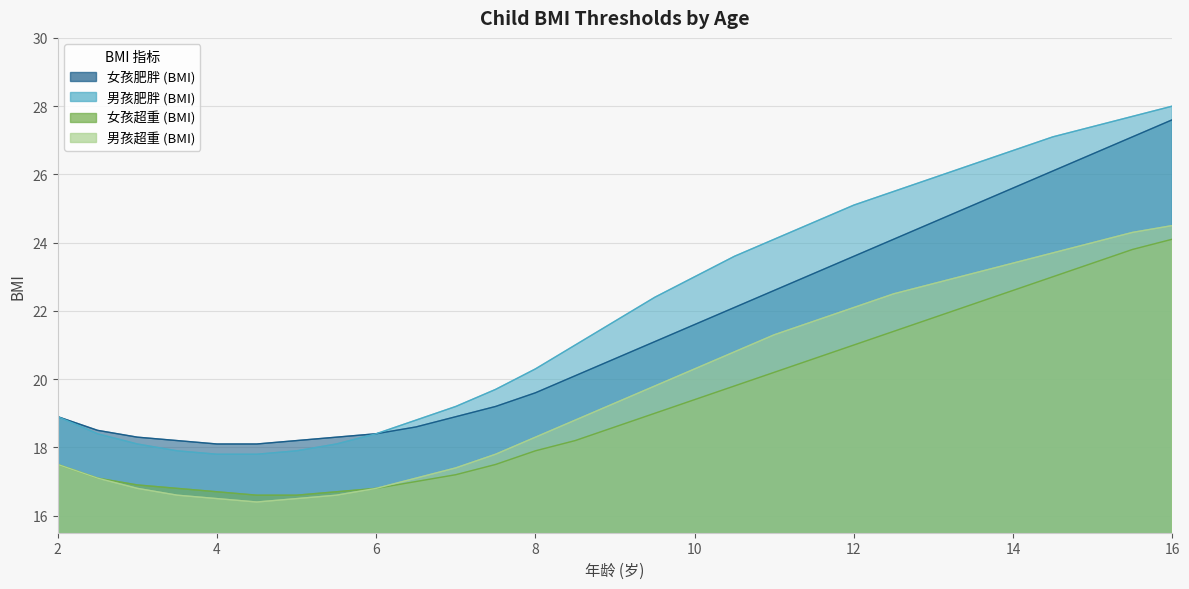

Reading left to right, list all the values displayed in this chart.

女孩肥胖 (BMI): 18.9	18.5	18.3	18.2	18.1	18.1	18.2	18.3	18.4	18.6	18.9	19.2	19.6	20.1	20.6	21.1	21.6	22.1	22.6	23.1	23.6	24.1	24.6	25.1	25.6	26.1	26.6	27.1	27.6
男孩肥胖 (BMI): 18.9	18.4	18.1	17.9	17.8	17.8	17.9	18.1	18.4	18.8	19.2	19.7	20.3	21.0	21.7	22.4	23.0	23.6	24.1	24.6	25.1	25.5	25.9	26.3	26.7	27.1	27.4	27.7	28.0
女孩超重 (BMI): 17.5	17.1	16.9	16.8	16.7	16.6	16.6	16.7	16.8	17.0	17.2	17.5	17.9	18.2	18.6	19.0	19.4	19.8	20.2	20.6	21.0	21.4	21.8	22.2	22.6	23.0	23.4	23.8	24.1
男孩超重 (BMI): 17.5	17.1	16.8	16.6	16.5	16.4	16.5	16.6	16.8	17.1	17.4	17.8	18.3	18.8	19.3	19.8	20.3	20.8	21.3	21.7	22.1	22.5	22.8	23.1	23.4	23.7	24.0	24.3	24.5